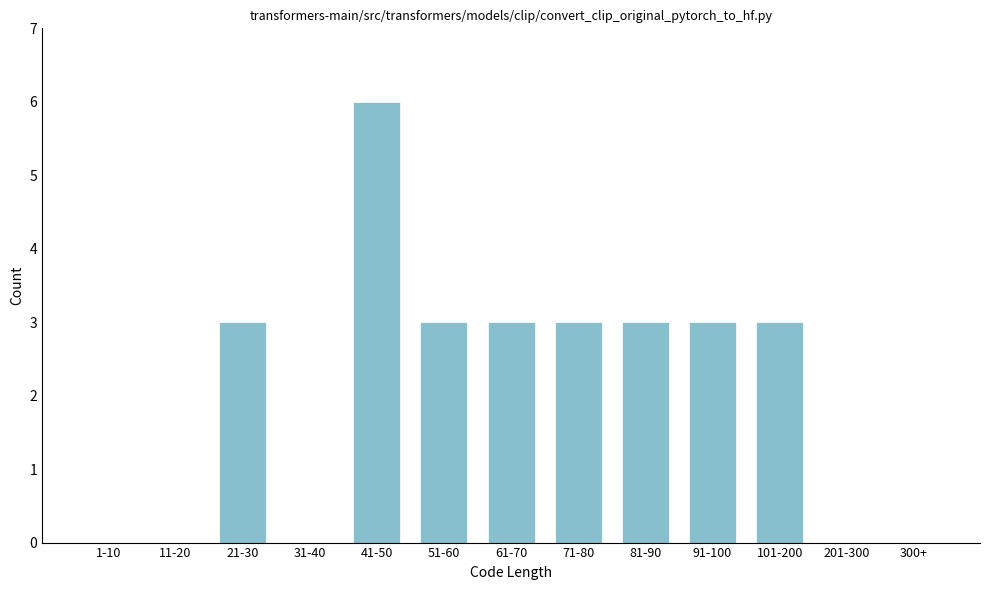

Reading left to right, list all the values displayed in this chart.

1-10=0	11-20=0	21-30=3	31-40=0	41-50=6	51-60=3	61-70=3	71-80=3	81-90=3	91-100=3	101-200=3	201-300=0	300+=0